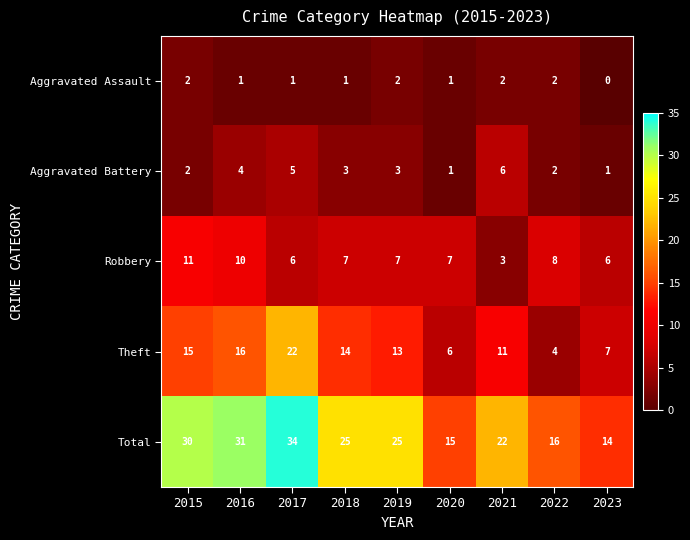

The Robbery series shows 15 at 2015. True or false?

False